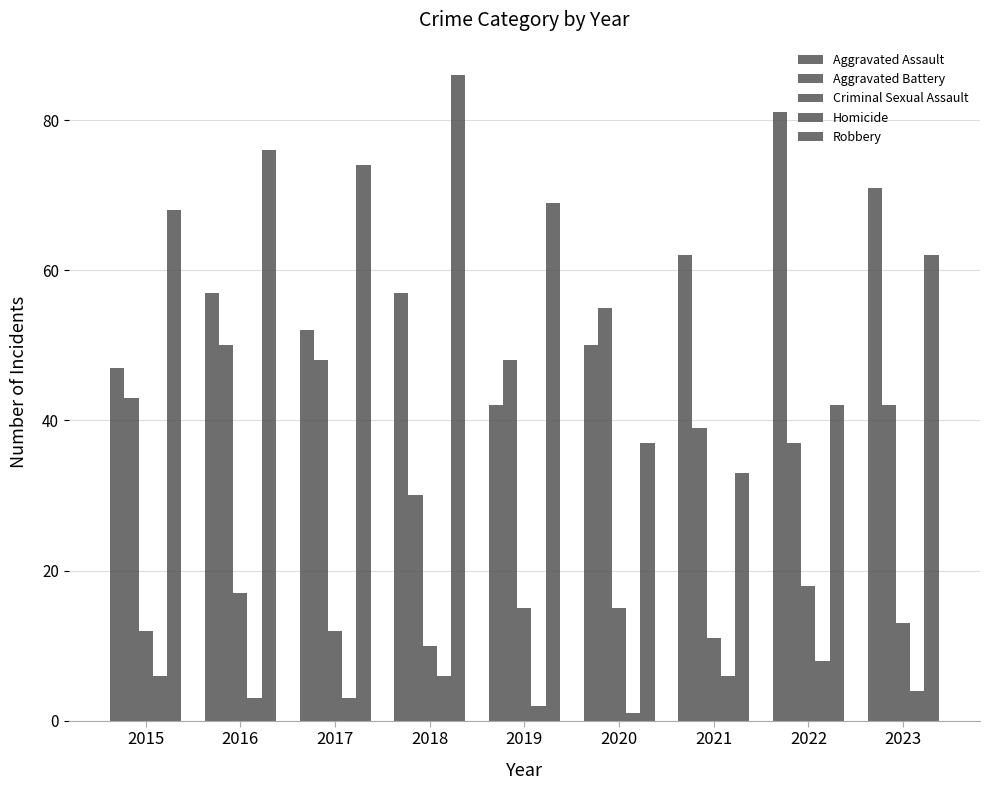

List the series in order of their peak value, lowest first.

Homicide, Criminal Sexual Assault, Aggravated Battery, Aggravated Assault, Robbery